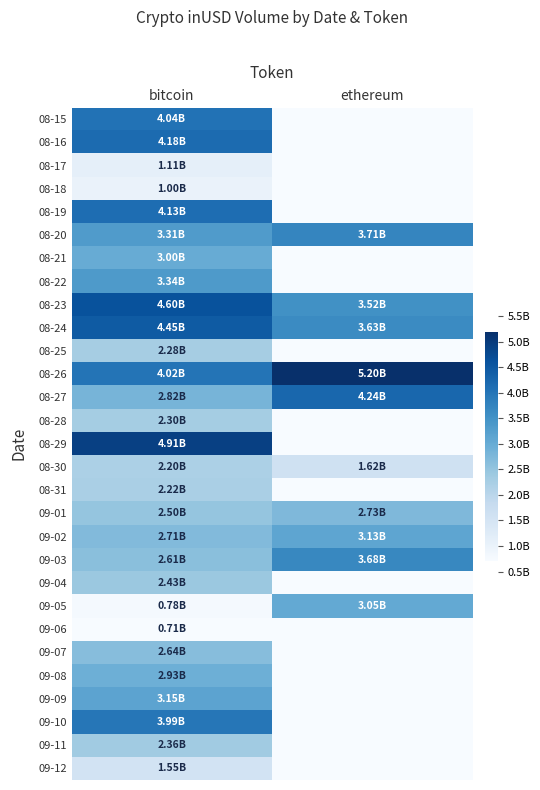

Reading right to left, what are all the values shown in this chart?

08-15: ethereum=0.0	bitcoin=4043227833.3
08-16: ethereum=0.0	bitcoin=4179069234.2
08-17: ethereum=0.0	bitcoin=1106856065.2
08-18: ethereum=0.0	bitcoin=996440408.4
08-19: ethereum=0.0	bitcoin=4130267659.2
08-20: ethereum=3709492385.4	bitcoin=3307500193.3
08-21: ethereum=0.0	bitcoin=2999263819.2
08-22: ethereum=0.0	bitcoin=3342599889.0
08-23: ethereum=3520776956.1	bitcoin=4603705796.0
08-24: ethereum=3627462258.0	bitcoin=4450779581.9
08-25: ethereum=0.0	bitcoin=2277758489.6
08-26: ethereum=5195141163.6	bitcoin=4015775162.4
08-27: ethereum=4239995126.6	bitcoin=2819045561.3
08-28: ethereum=0.0	bitcoin=2300589798.6
08-29: ethereum=0.0	bitcoin=4912000475.6
08-30: ethereum=1621084456.9	bitcoin=2196622513.6
08-31: ethereum=0.0	bitcoin=2221022051.6
09-01: ethereum=2734143658.7	bitcoin=2497602474.0
09-02: ethereum=3128311501.5	bitcoin=2708416520.5
09-03: ethereum=3676198925.0	bitcoin=2607003100.6
09-04: ethereum=0.0	bitcoin=2425084914.9
09-05: ethereum=3049458296.3	bitcoin=776853738.0
09-06: ethereum=0.0	bitcoin=714823424.4
09-07: ethereum=0.0	bitcoin=2640295980.1
09-08: ethereum=0.0	bitcoin=2934660200.9
09-09: ethereum=0.0	bitcoin=3153203819.5
09-10: ethereum=0.0	bitcoin=3986773852.7
09-11: ethereum=0.0	bitcoin=2358382526.5
09-12: ethereum=0.0	bitcoin=1552104266.2